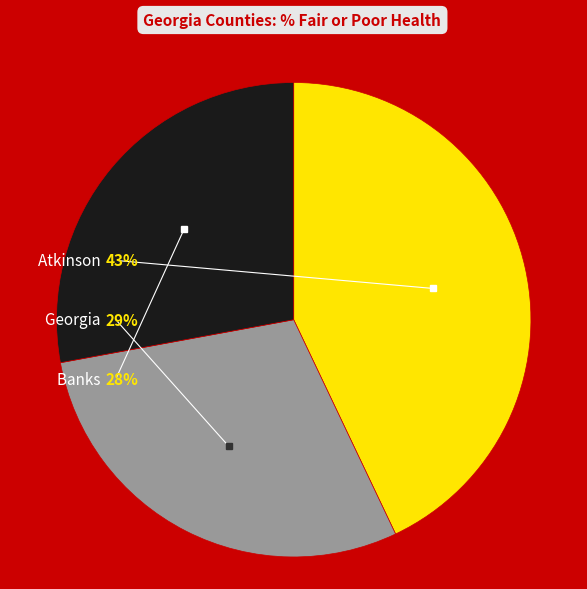

Which category has the biggest portion of the pie?

Atkinson